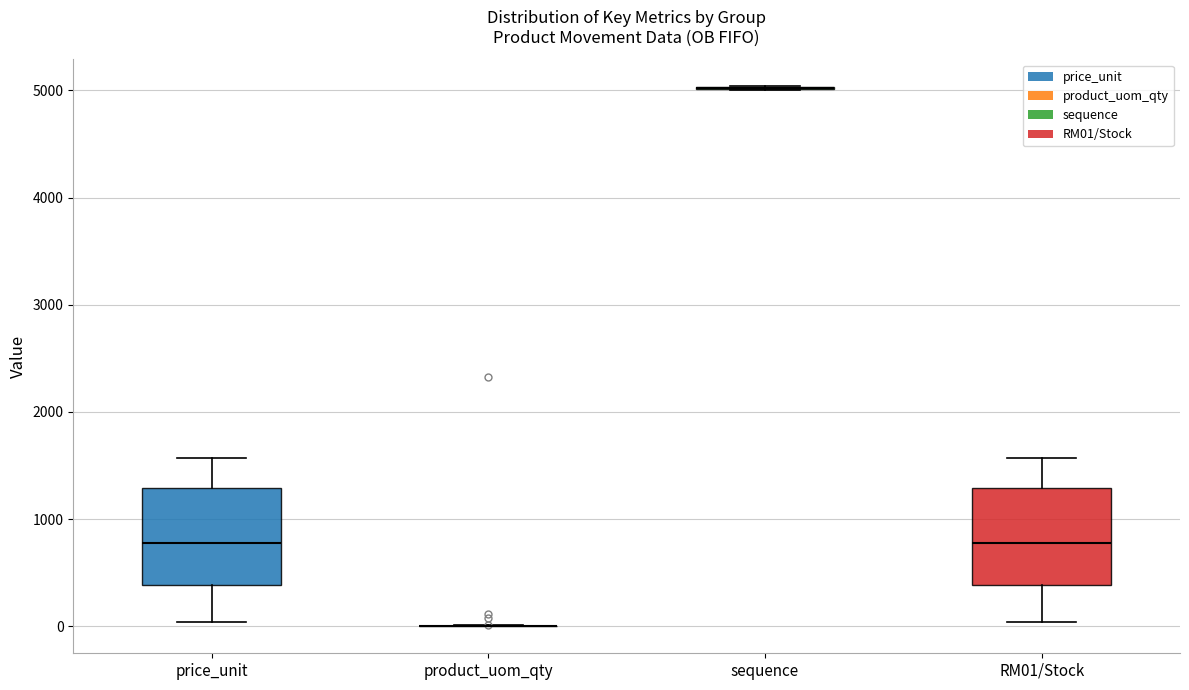

Reading left to right, transcribe this box plot: for each box, give where its median line is, the range the box spans, and where its two whiskers end, as read against the y-axis. The values are not printed on the chart, so give them approximately, as read against the axis.

price_unit: median 800, box 400 to 1300, whiskers 0 to 1600
product_uom_qty: box collapsed to a line at 0, whiskers 0 to 0
sequence: box collapsed to a line at 5000, whiskers 5000 to 5000
RM01/Stock: median 800, box 400 to 1300, whiskers 0 to 1600